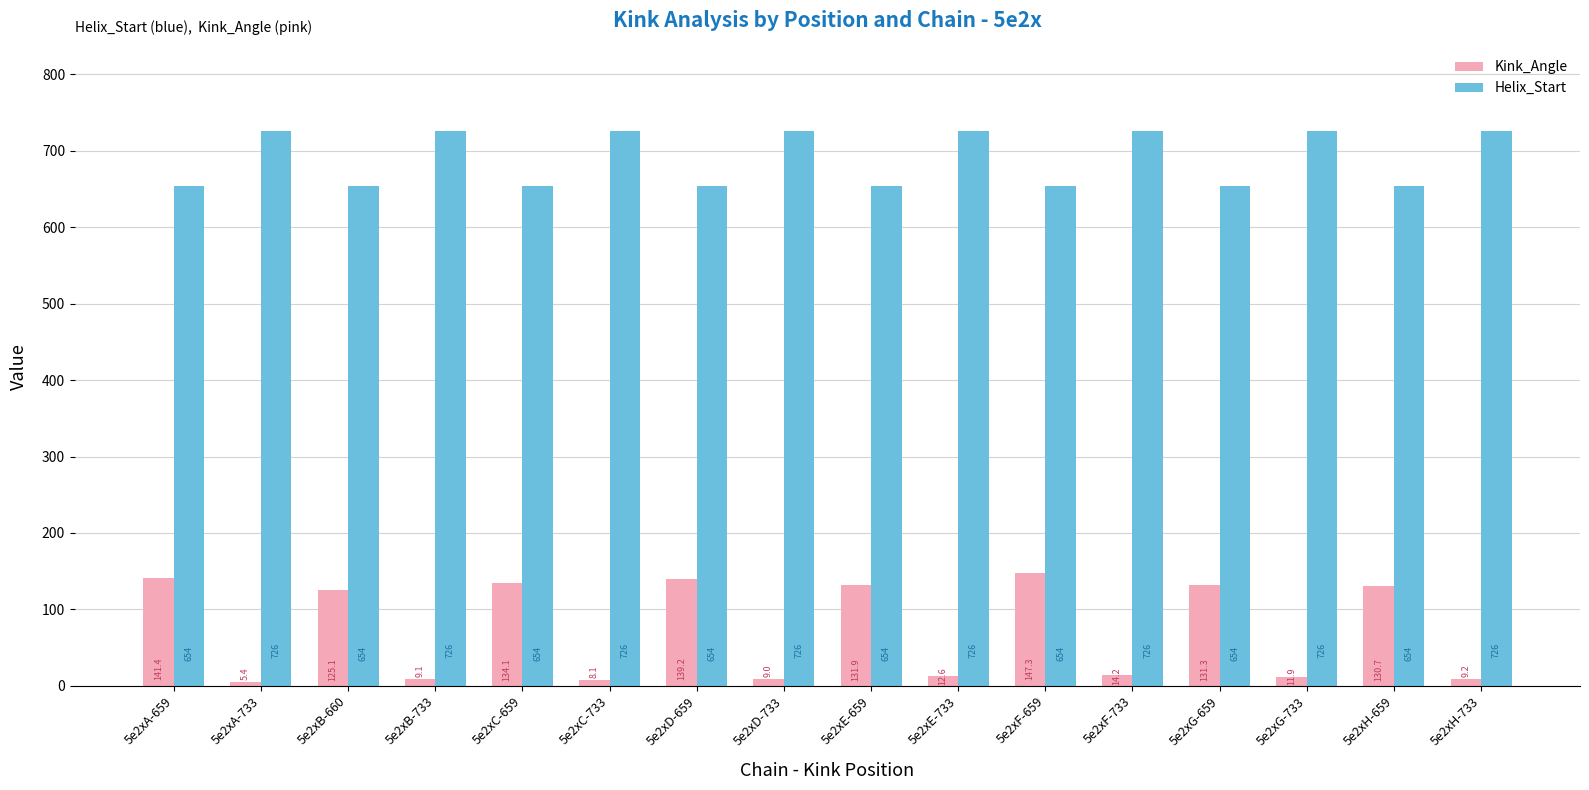

The Kink_Angle series shows 246.8 at 5e2xA-659. True or false?

False